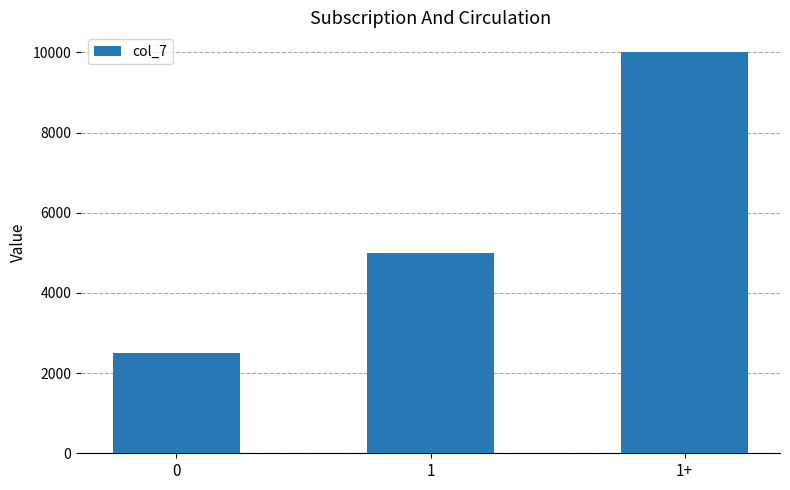

How many data points are less than 5000?

1